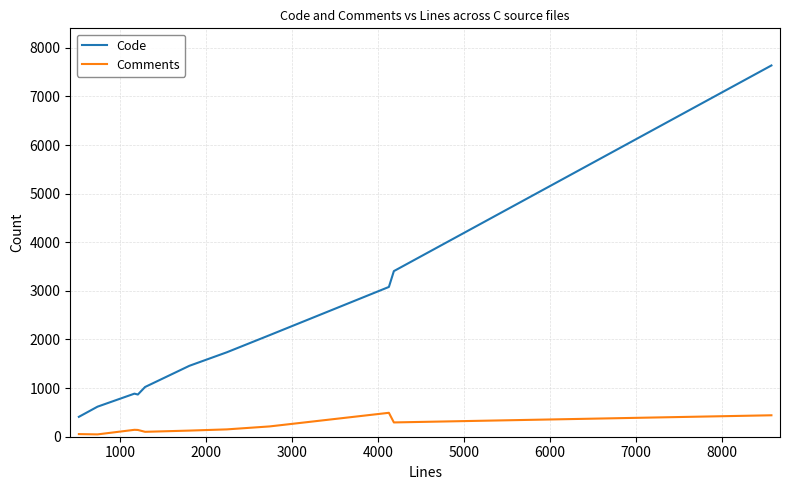

True or false: Comments and Code intersect in this chart.

False